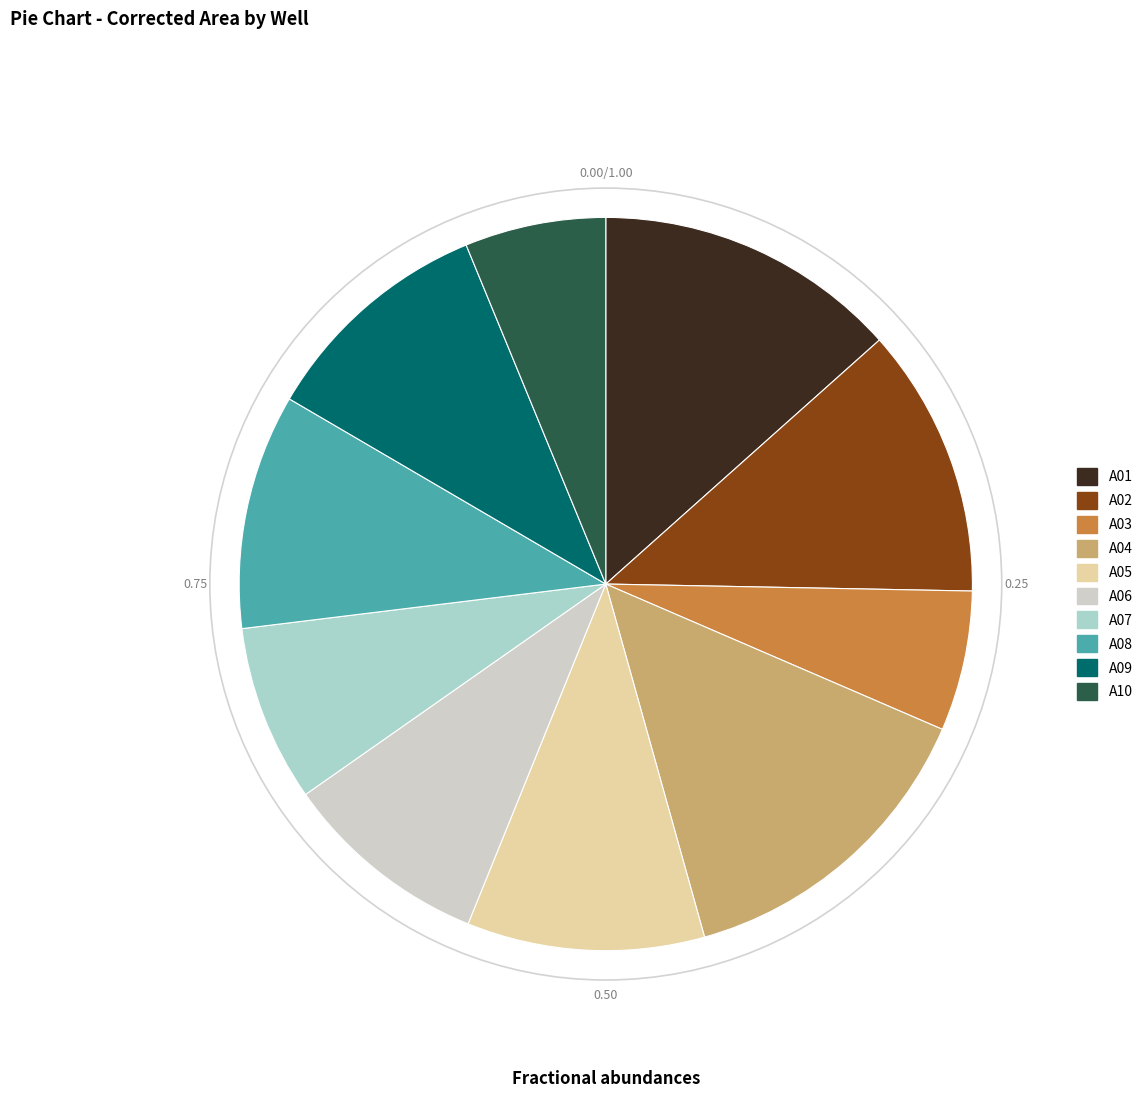

Which has a higher value, A02 or A07?

A02